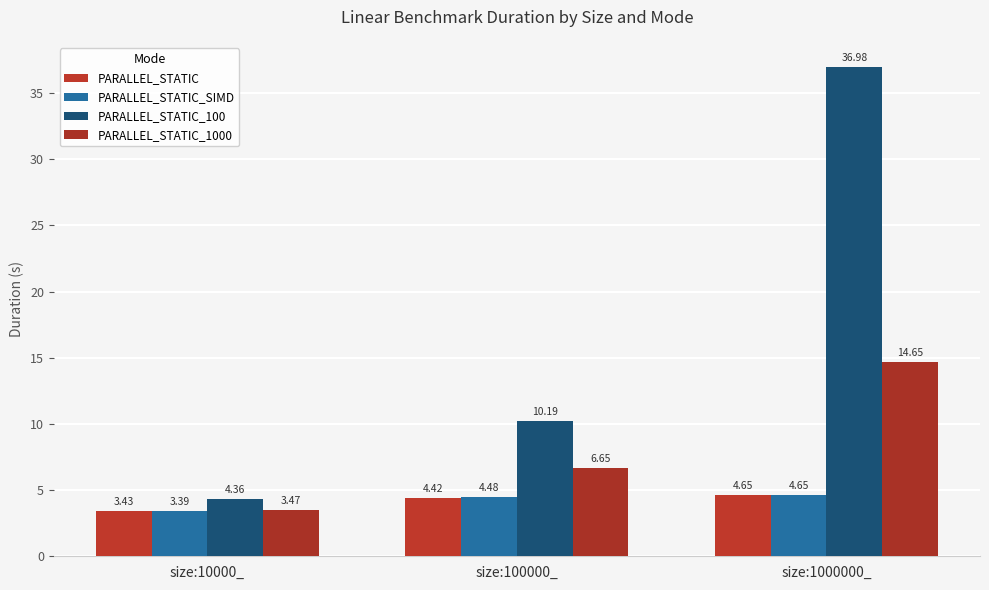

The value of PARALLEL_STATIC_1000 at size:1000000_ is 14.6. True or false?

True